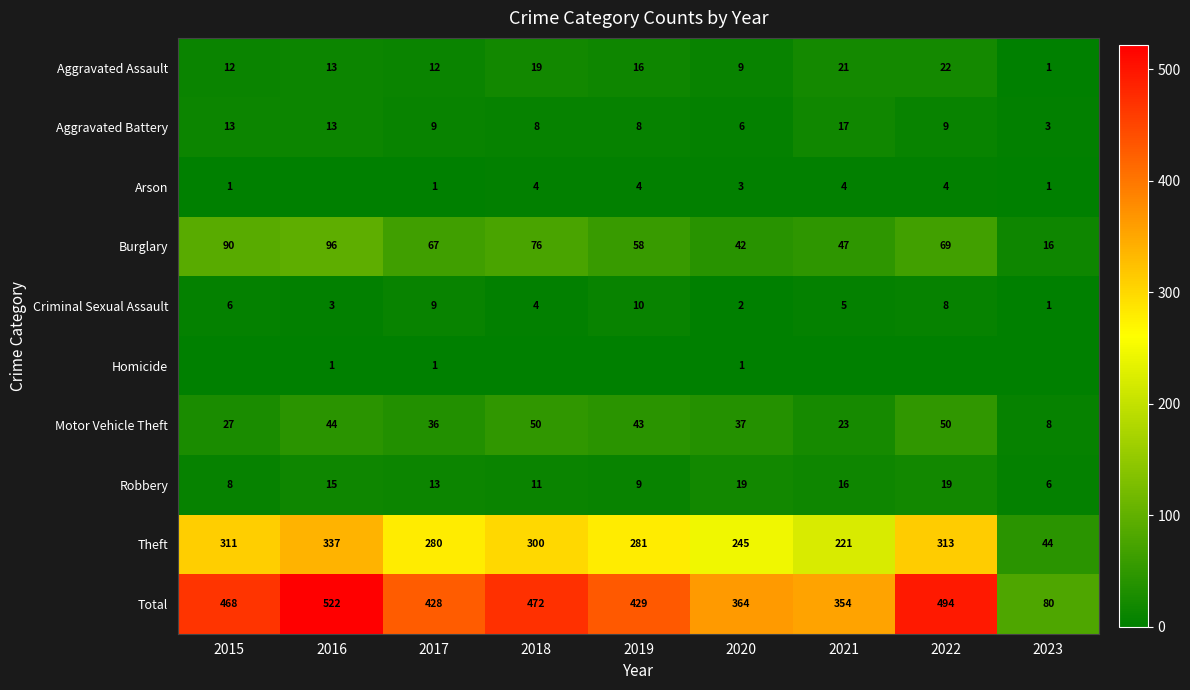

Which series has the largest total across all categories?

Total